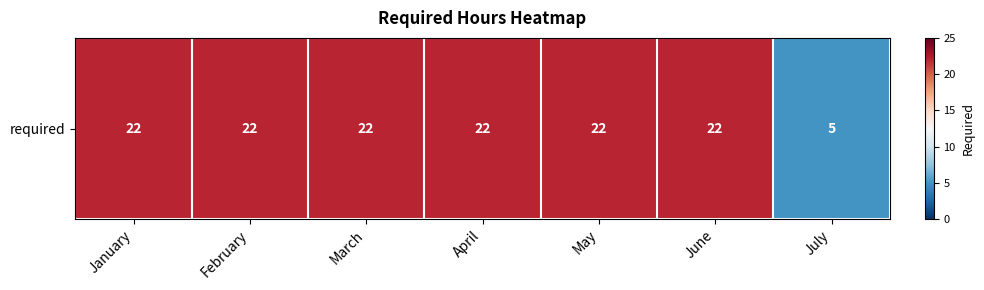

List the labels in order of value, smallest first.

July, January, February, March, April, May, June